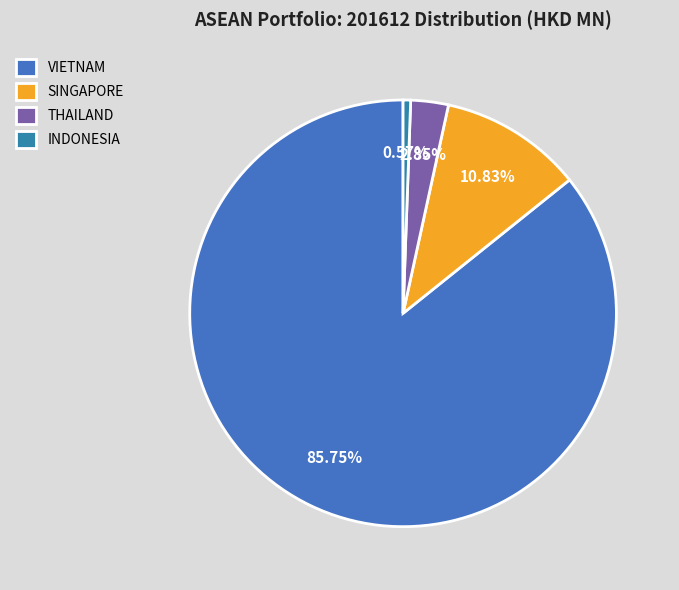

To the nearest percent, what is the combined percentage of INDONESIA and VIETNAM?

86%